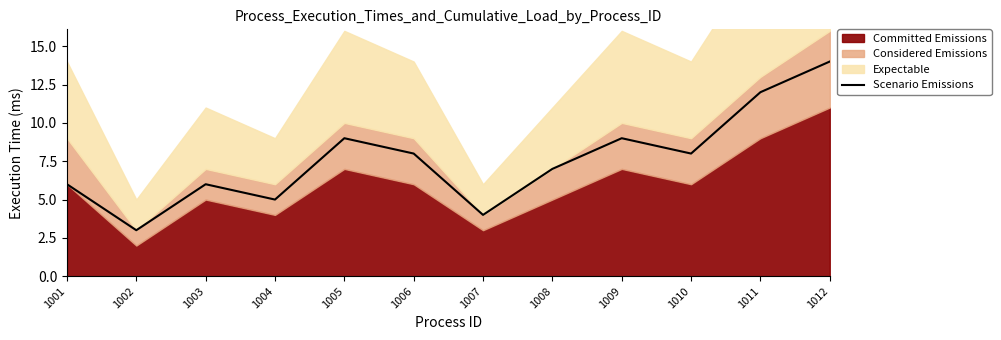

What is the greatest value displayed?

14